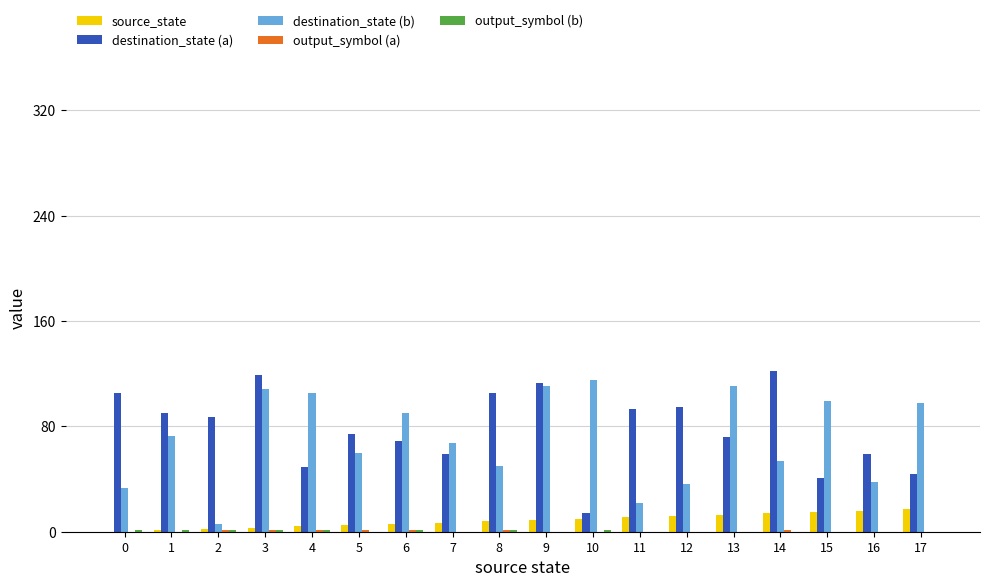

The value of destination_state (a) at 12 is 95. True or false?

True